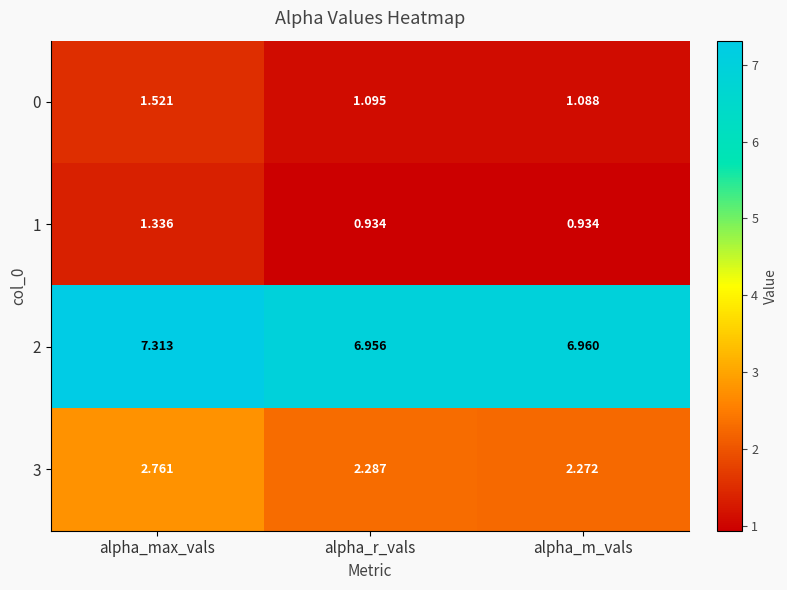

Which label corresponds to the largest value in the chart?

alpha_max_vals